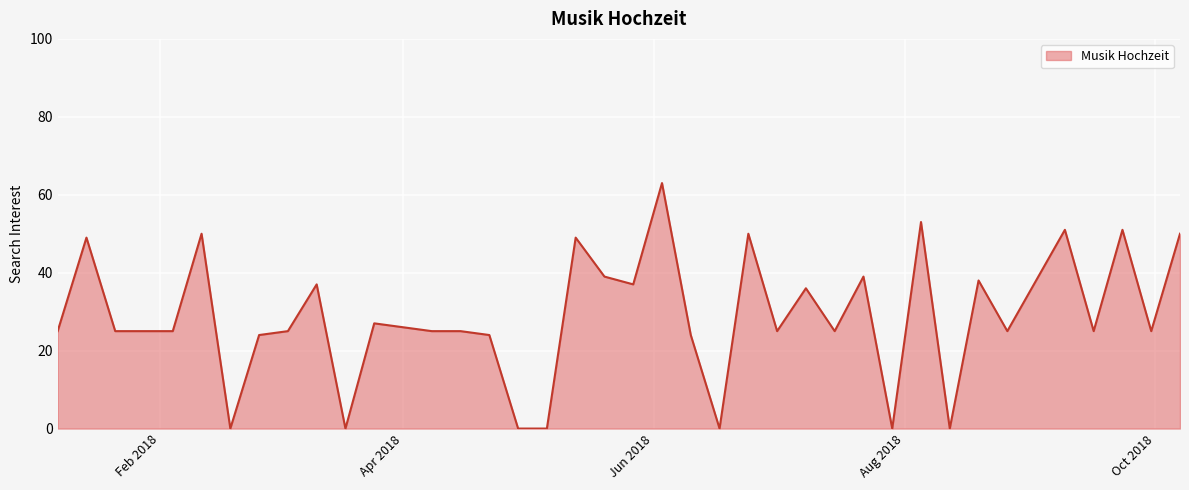

What is the difference between the maximum and minimum values?

63